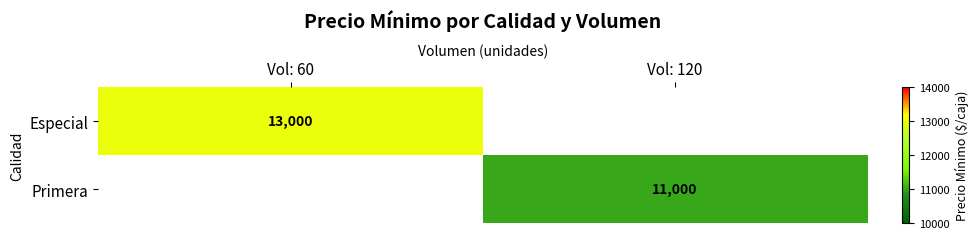

Is it true that Especial equals 13000 at Vol: 60?

True